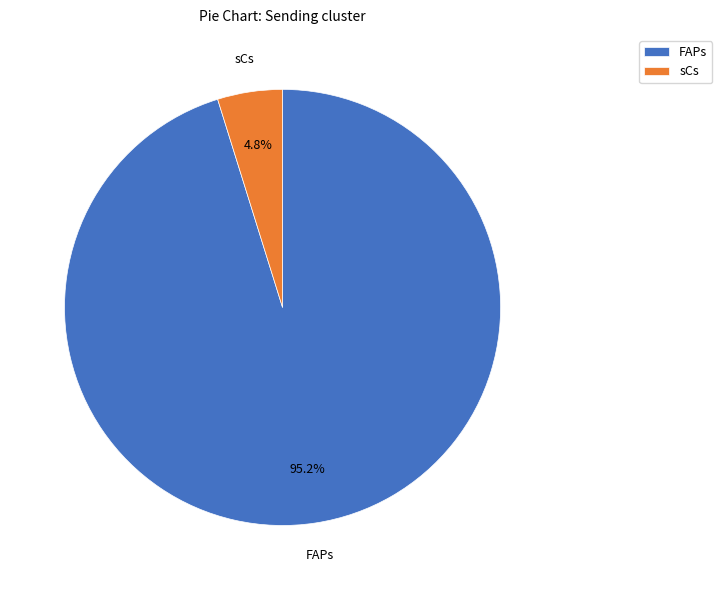

Between sCs and FAPs, which is larger?

FAPs